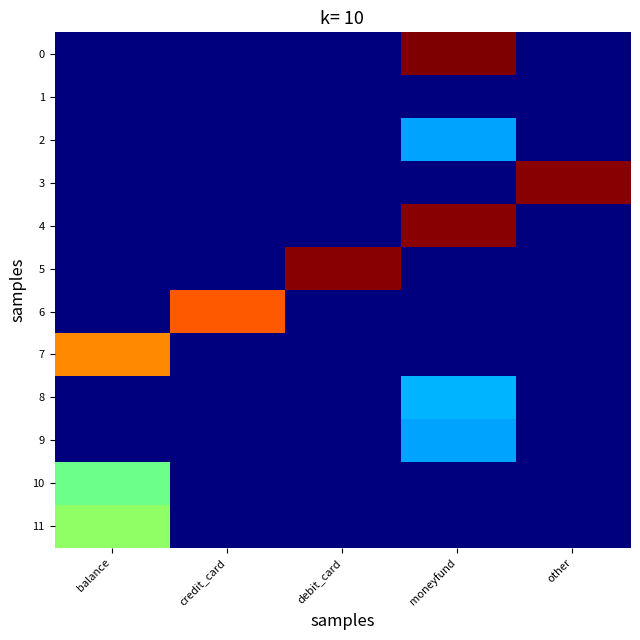

Reading left to right, transcribe all the data shown in this chart.

0: balance=0.0	credit_card=0.0	debit_card=0.0	moneyfund=6000.0	other=0.0
1: balance=0.0	credit_card=0.0	debit_card=0.0	moneyfund=0.0	other=0.0
2: balance=0.0	credit_card=0.0	debit_card=0.0	moneyfund=500.5	other=0.0
3: balance=0.0	credit_card=0.0	debit_card=0.0	moneyfund=0.0	other=5900.0
4: balance=0.0	credit_card=0.0	debit_card=0.0	moneyfund=5900.0	other=0.0
5: balance=0.0	credit_card=0.0	debit_card=5900.0	moneyfund=0.0	other=0.0
6: balance=0.0	credit_card=3980.0	debit_card=0.0	moneyfund=0.0	other=0.0
7: balance=3500.0	credit_card=0.0	debit_card=0.0	moneyfund=0.0	other=0.0
8: balance=0.0	credit_card=0.0	debit_card=0.0	moneyfund=556.0	other=0.0
9: balance=0.0	credit_card=0.0	debit_card=0.0	moneyfund=499.0	other=0.0
10: balance=1400.0	credit_card=0.0	debit_card=0.0	moneyfund=0.0	other=0.0
11: balance=1660.0	credit_card=0.0	debit_card=0.0	moneyfund=0.0	other=0.0